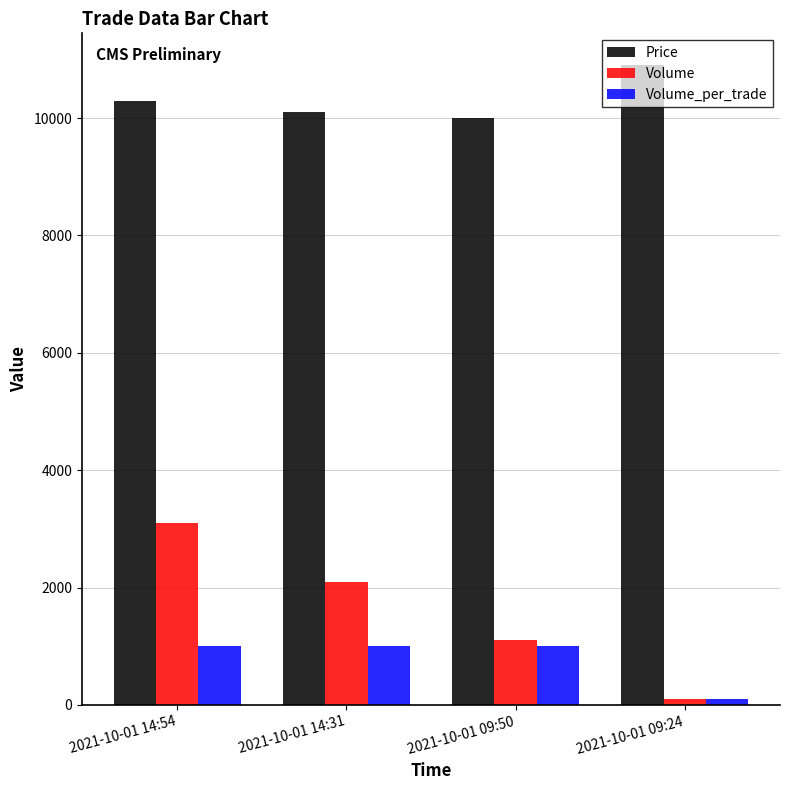

What is the greatest value displayed?

10900